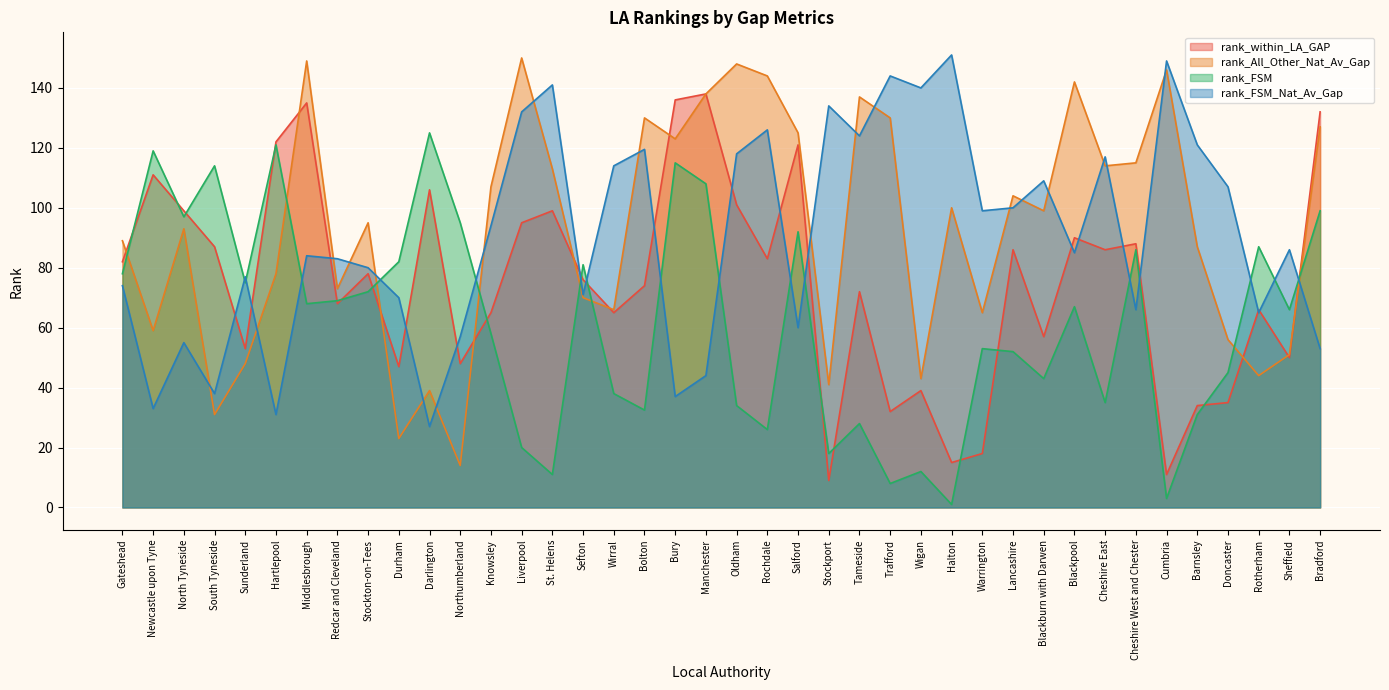

Where do rank_within_LA_GAP and rank_FSM first cross each other?

Gateshead and Newcastle upon Tyne